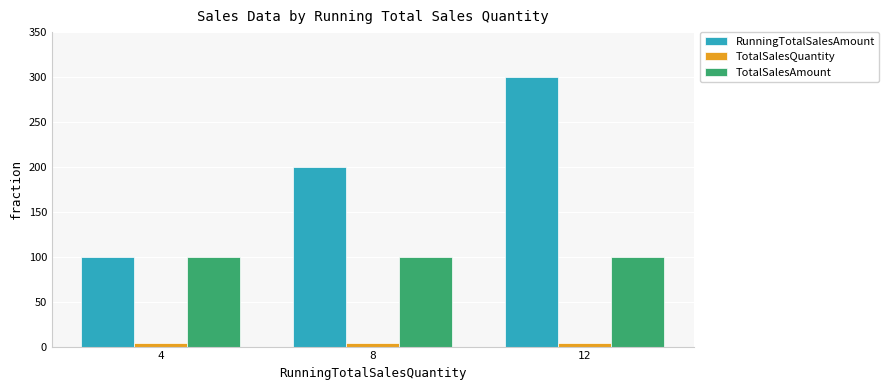

What value does the RunningTotalSalesAmount series have at 12?

300